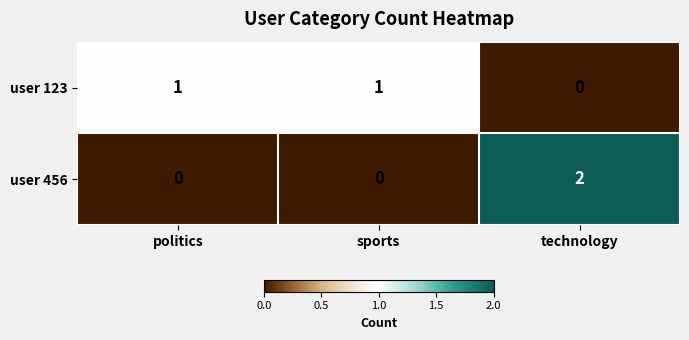

Reading left to right, list all the values displayed in this chart.

user 123: politics=1	sports=1	technology=0
user 456: politics=0	sports=0	technology=2